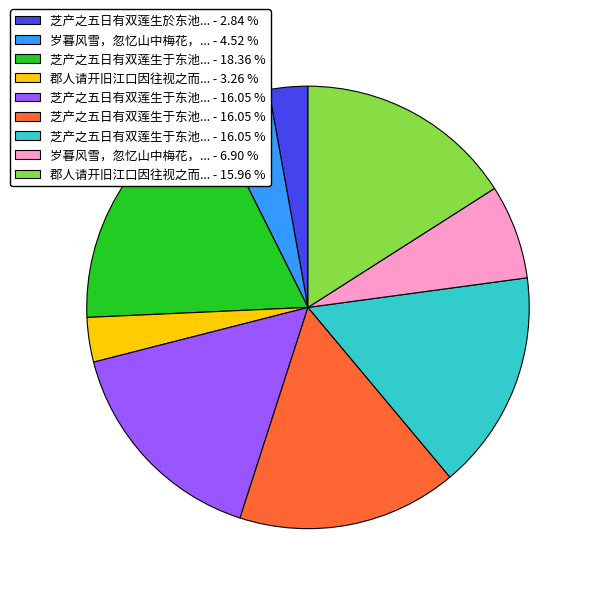

Is there a majority slice in this chart?

No